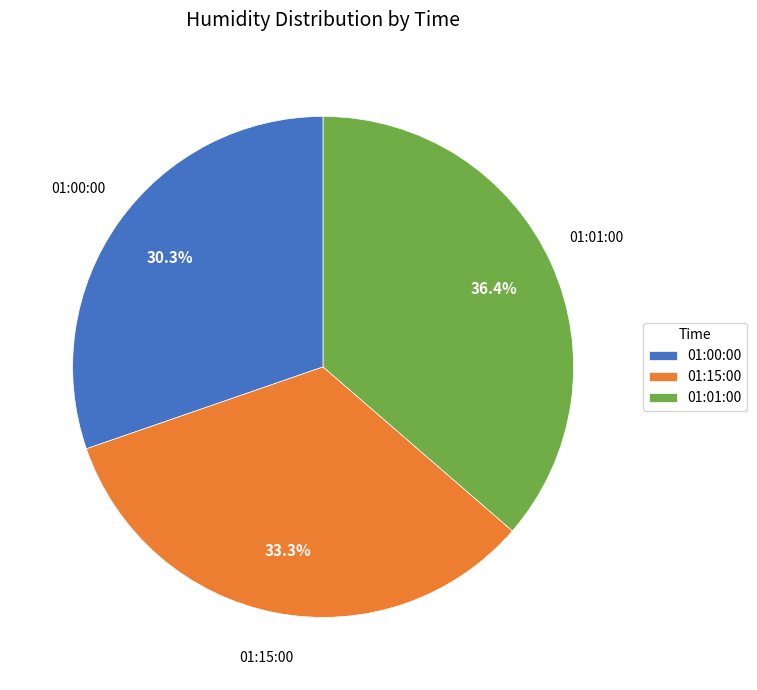

How much of the chart is everything except 01:01:00?

63.6%